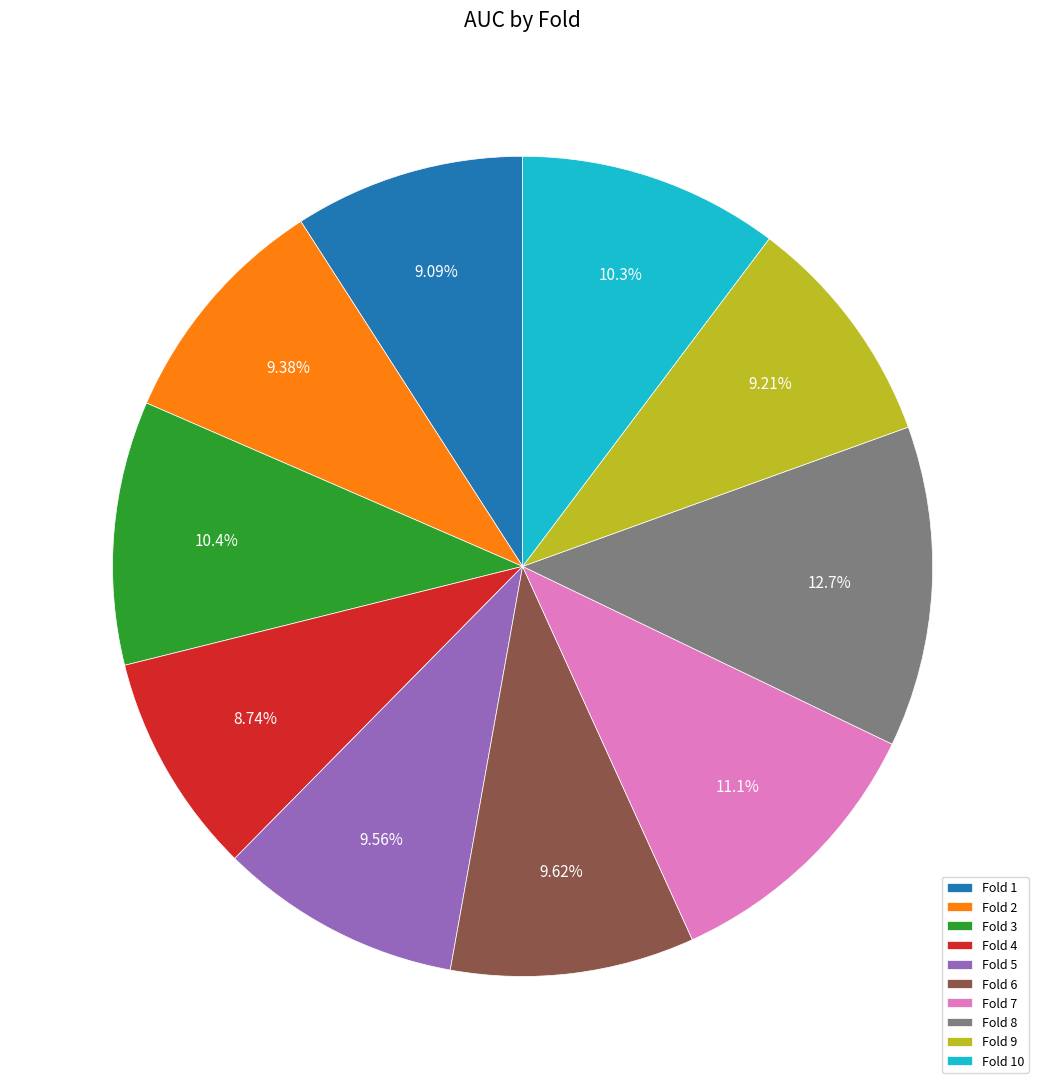

To the nearest percent, what is the difference between the Fold 2 and Fold 3 slice percentages?

1%